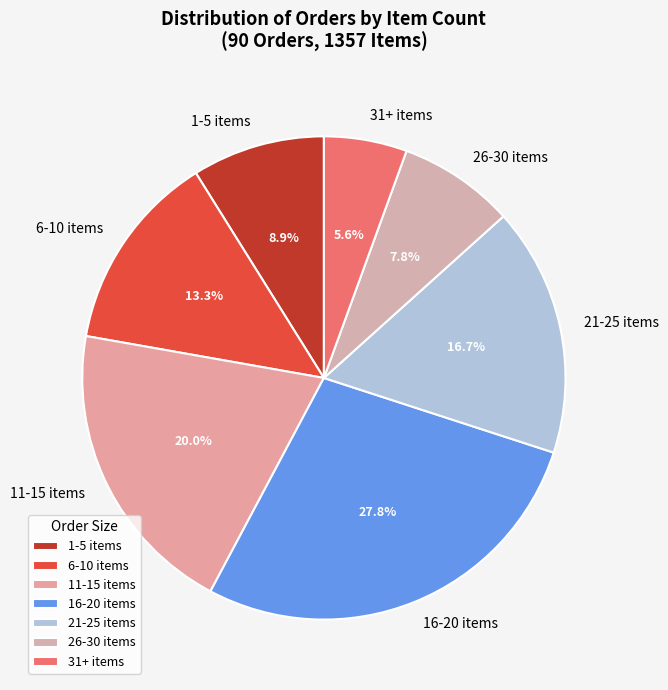

Which slice is the smallest?

31+ items